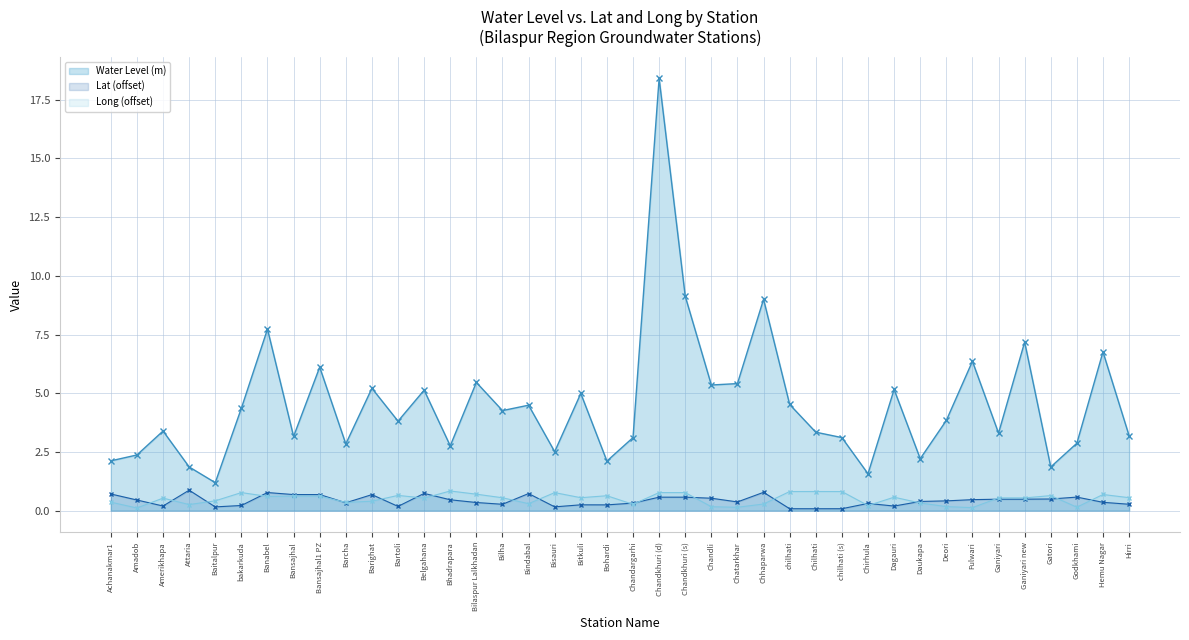

What is the label of the 35th point from the right?

bakarkuda